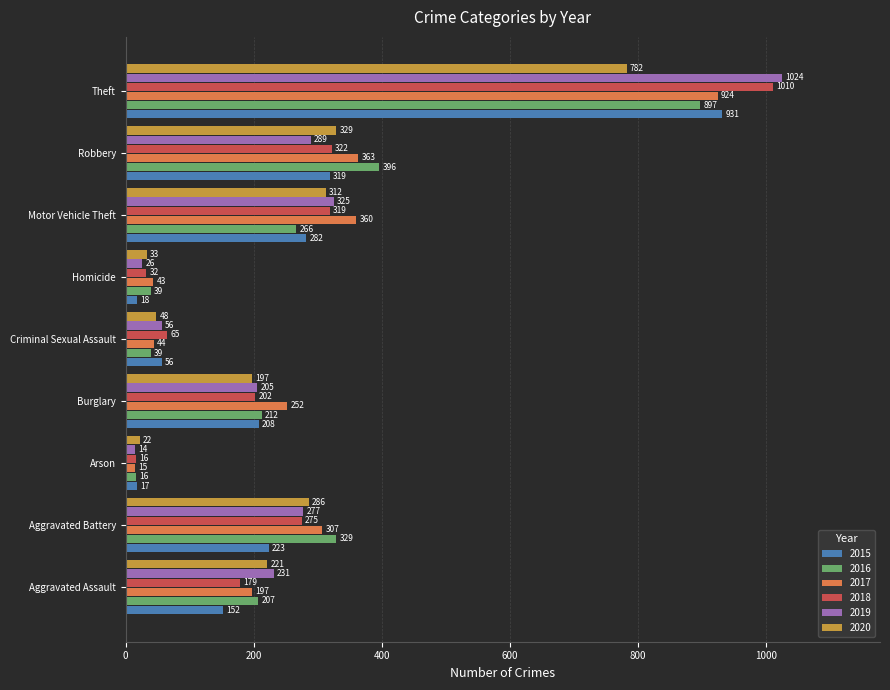

What is the minimum value shown in the chart?

14